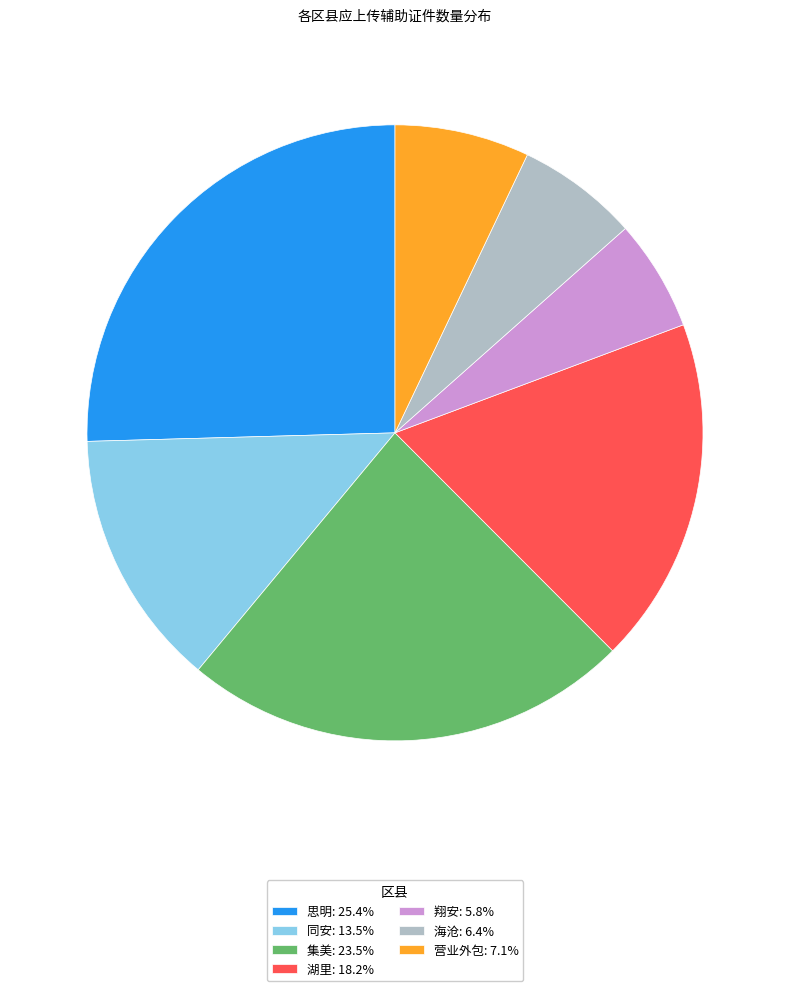

Rank the categories by value from lowest to highest.

翔安, 海沧, 营业外包, 同安, 湖里, 集美, 思明